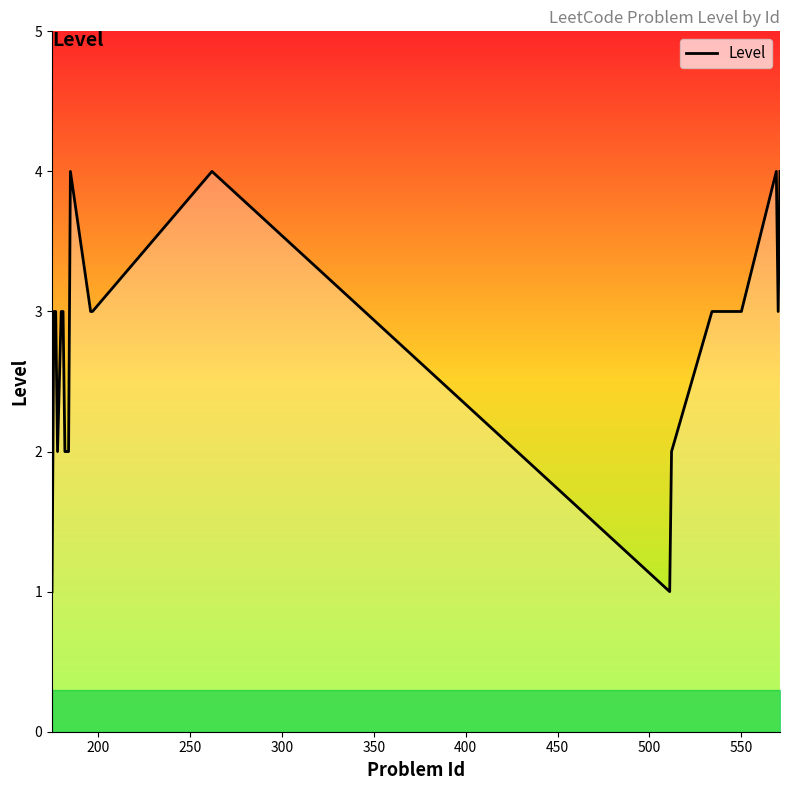

What is the greatest value displayed?

4